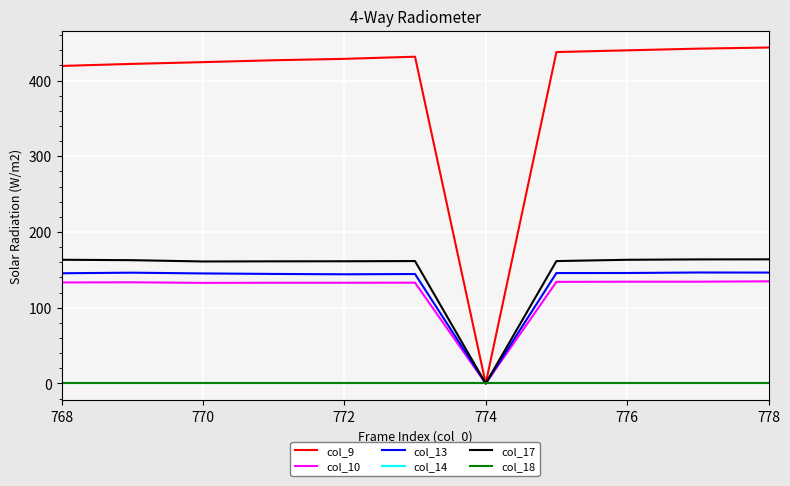

What is the maximum value shown in the chart?

443.6